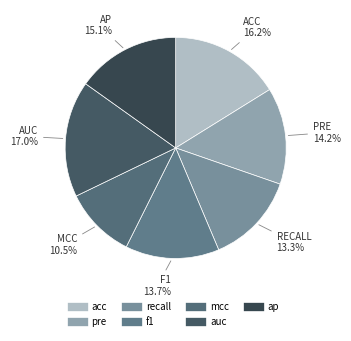

What is the total percentage of recall and acc?

29.5%